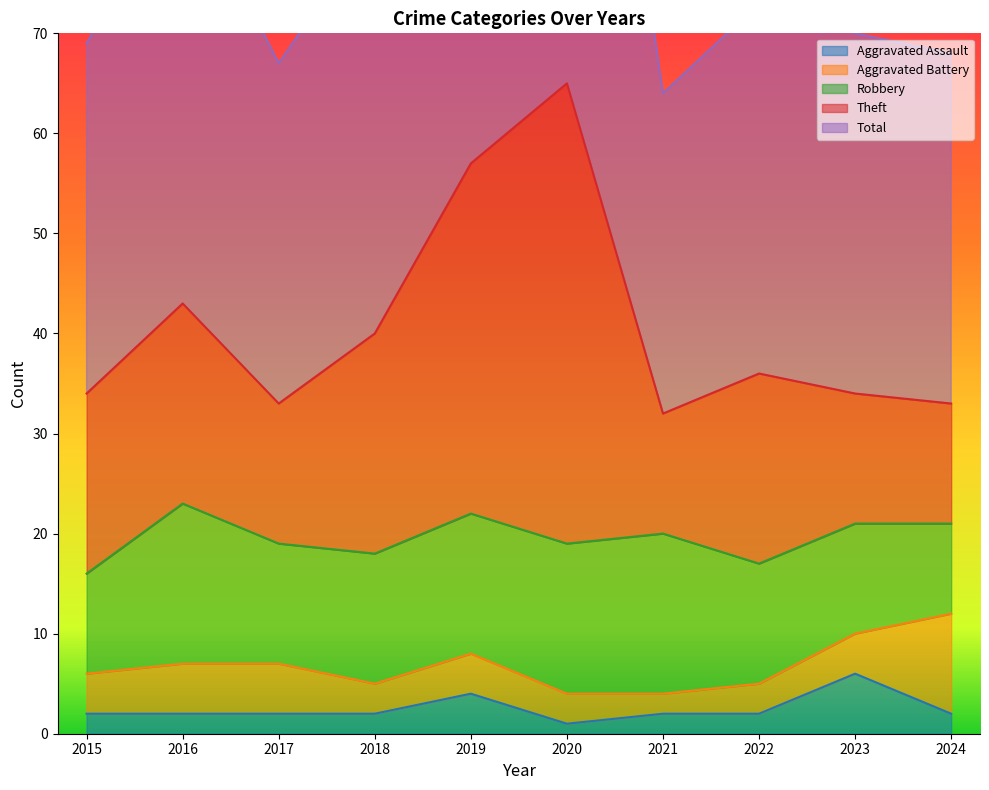

At which label does Aggravated Assault reach its peak?

2023